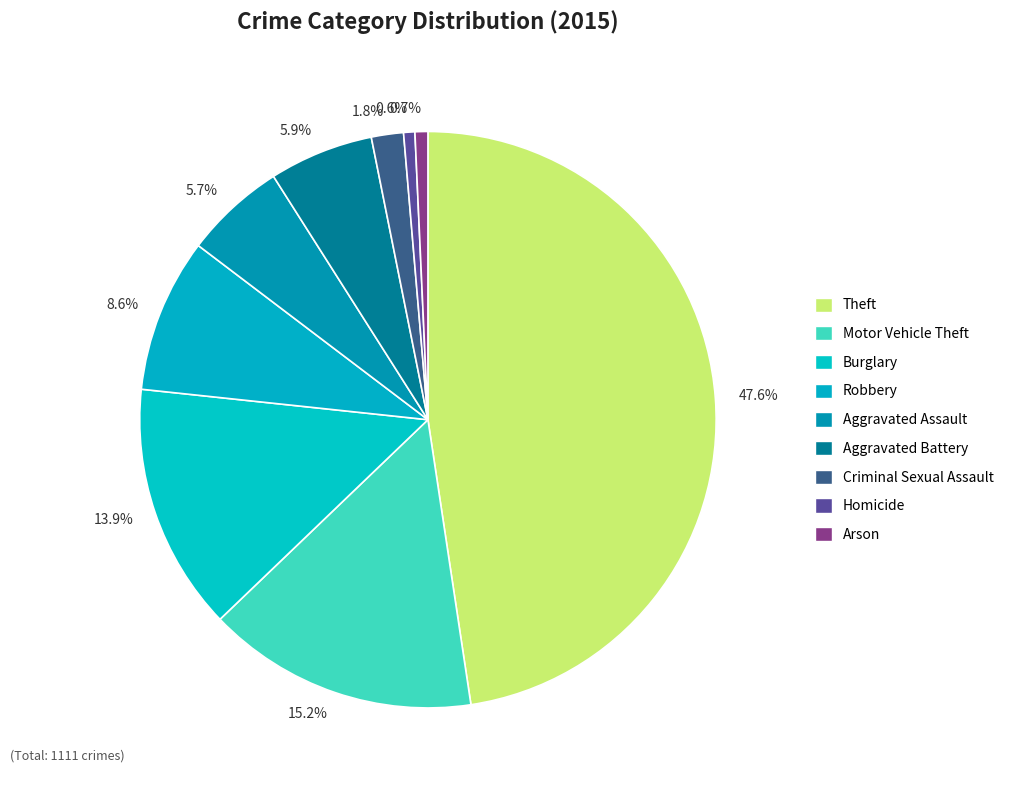

What is the smallest slice in the pie chart?

Homicide